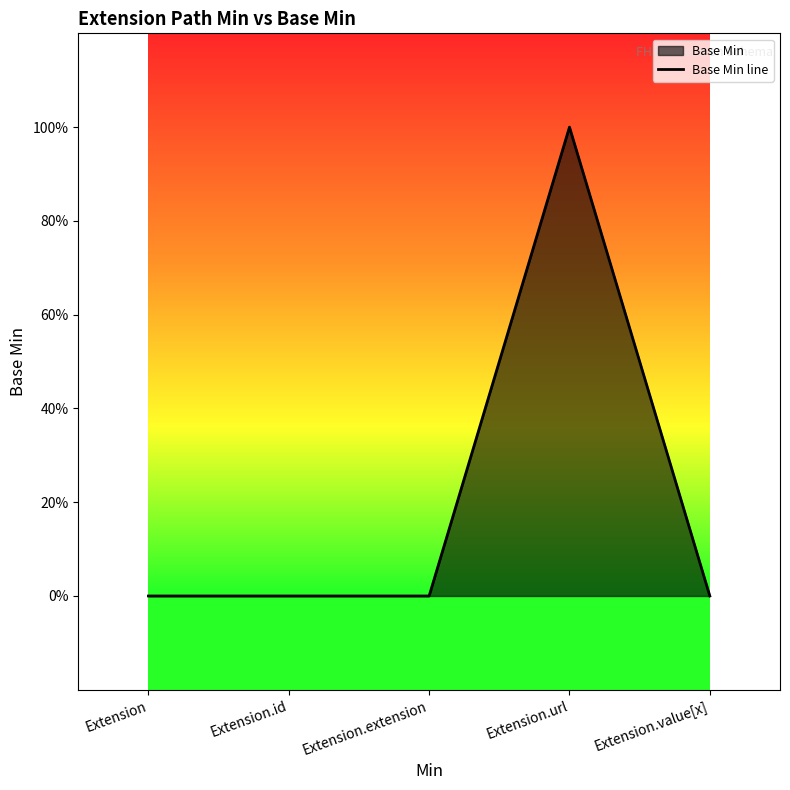

Reading left to right, extract all data points from this chart.

0	0	0	1	0